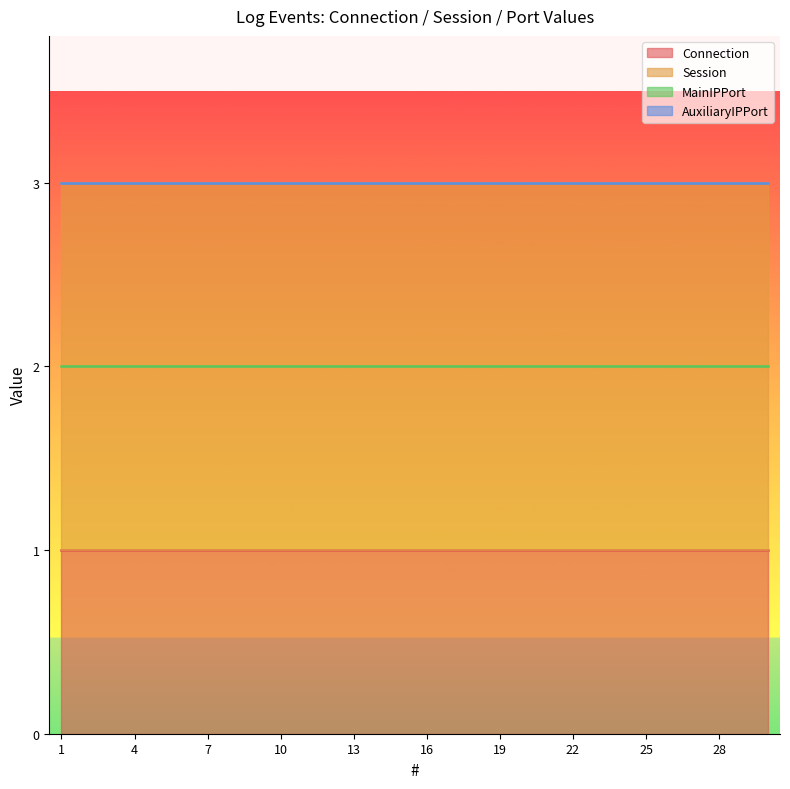

Which has a higher value, 7 or 21?

7